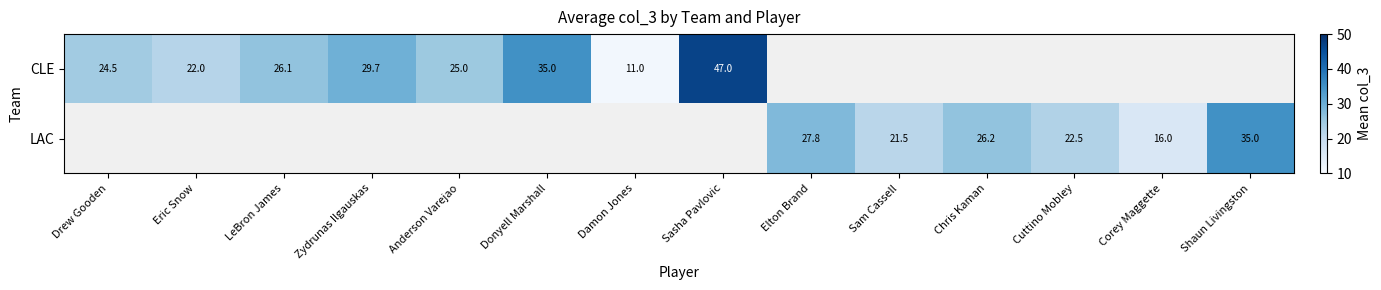

What is the sum of the LAC values at Chris Kaman and Cuttino Mobley?

48.7